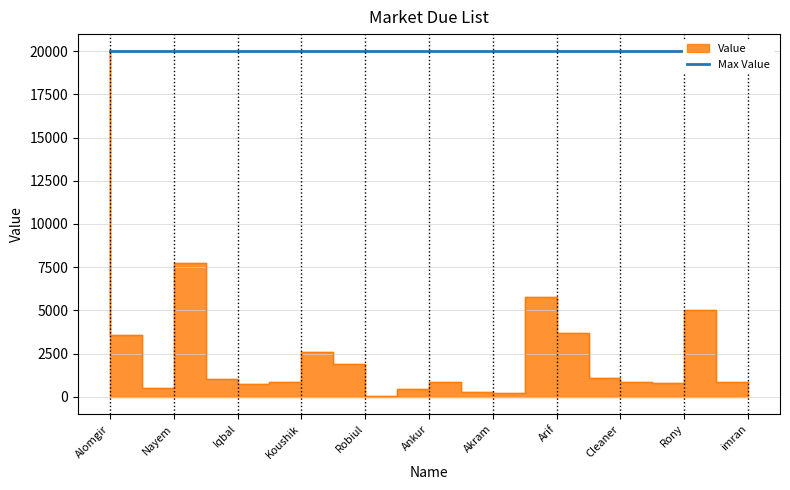

How many data points are above 869?

10